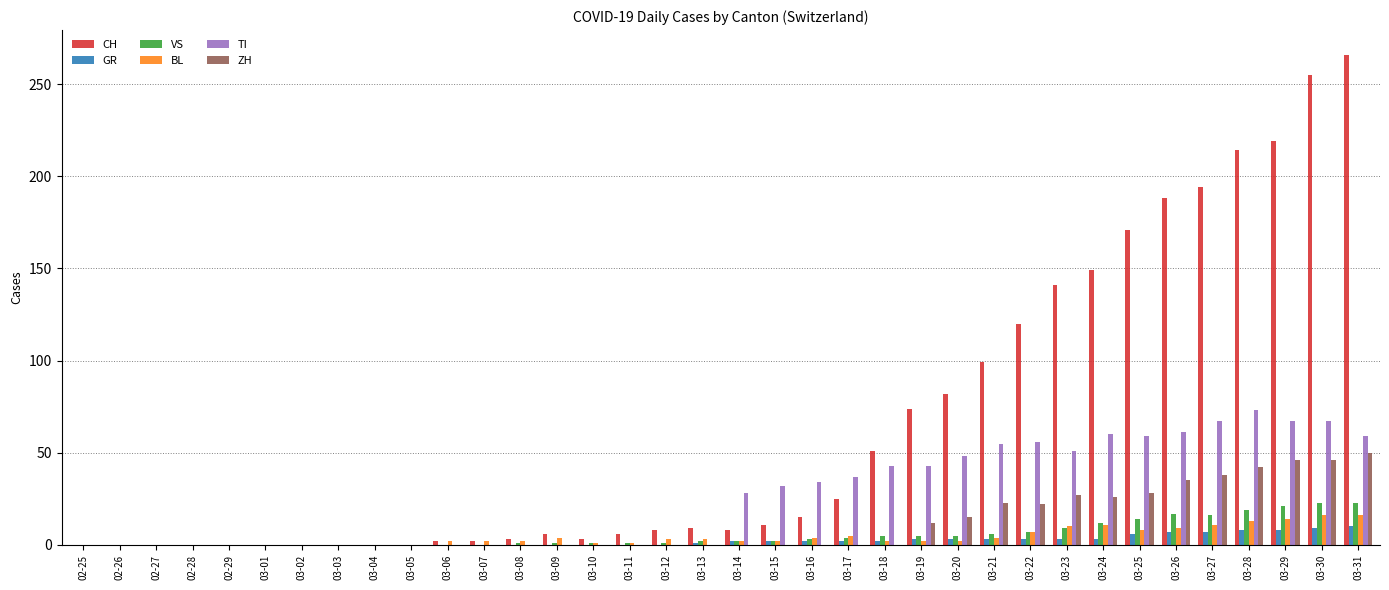

Which series has the largest range (max minus min)?

CH